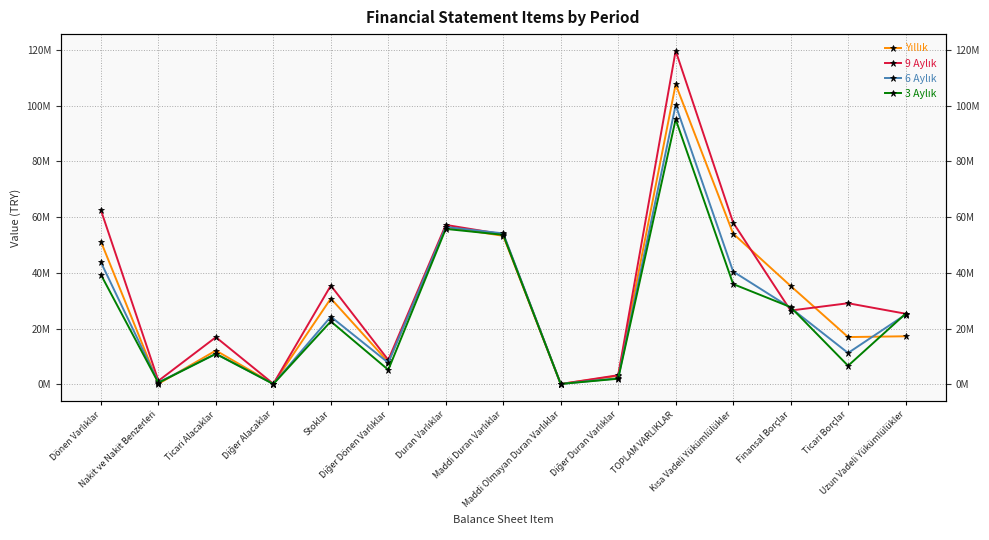

What position from the left is Ticari Borçlar?

14